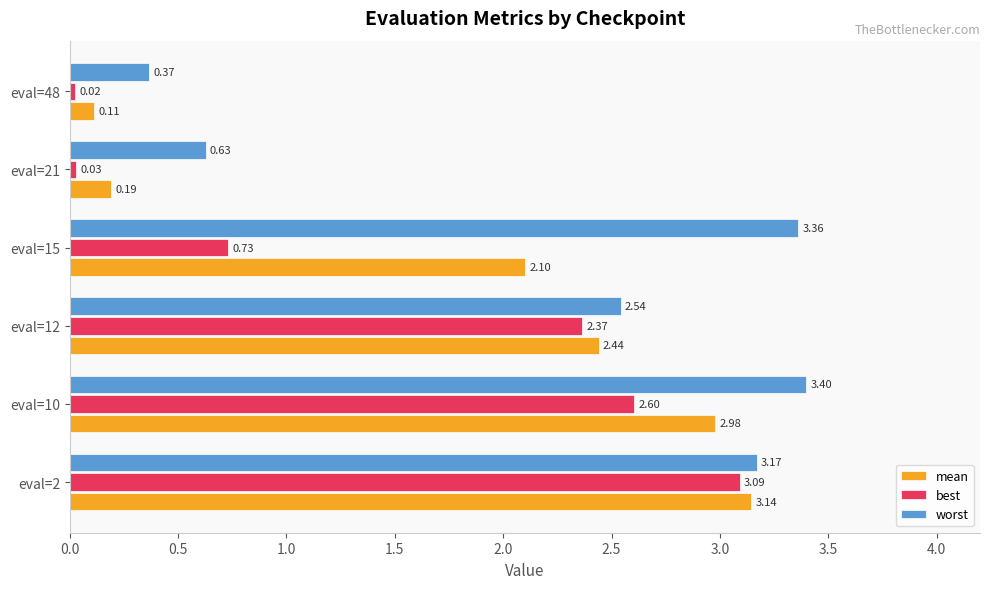

Which series has the widest spread of values?

best